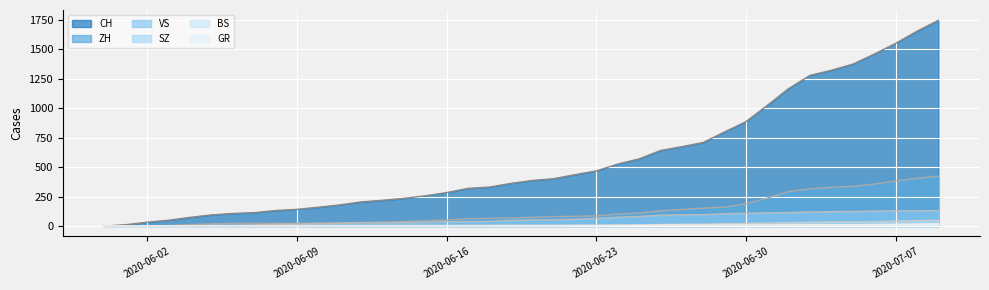

How many data points in SZ are above 2?

18